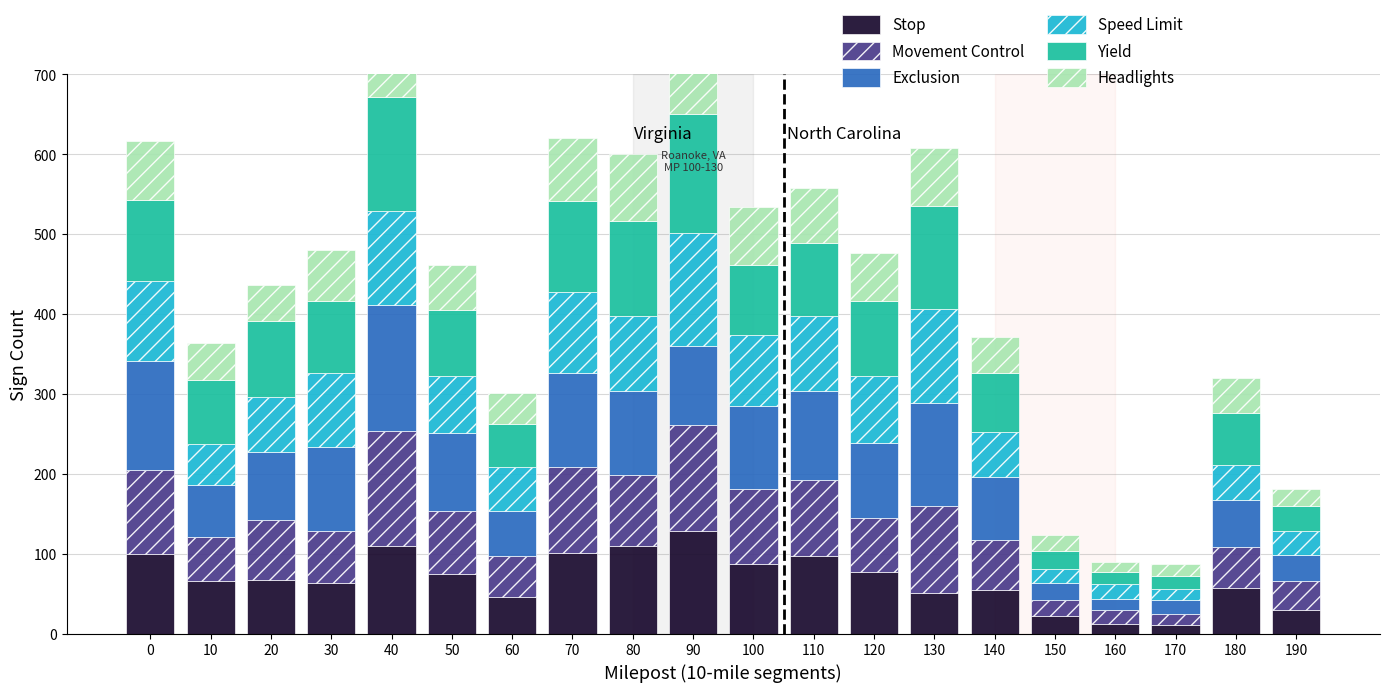

At how many categories does at least one series exceed 46?

16